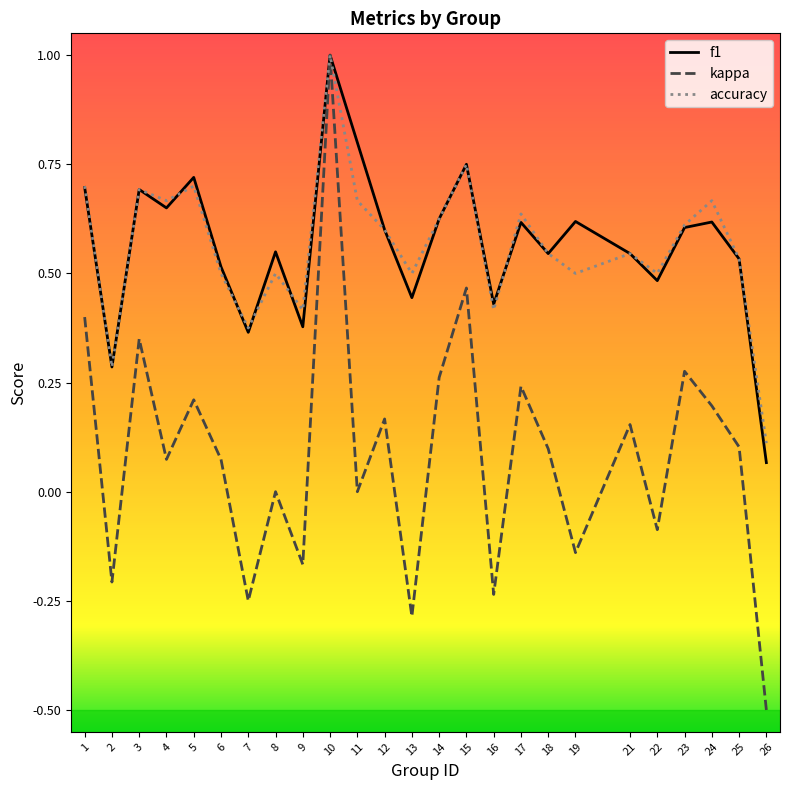

Which series has the largest range (max minus min)?

kappa